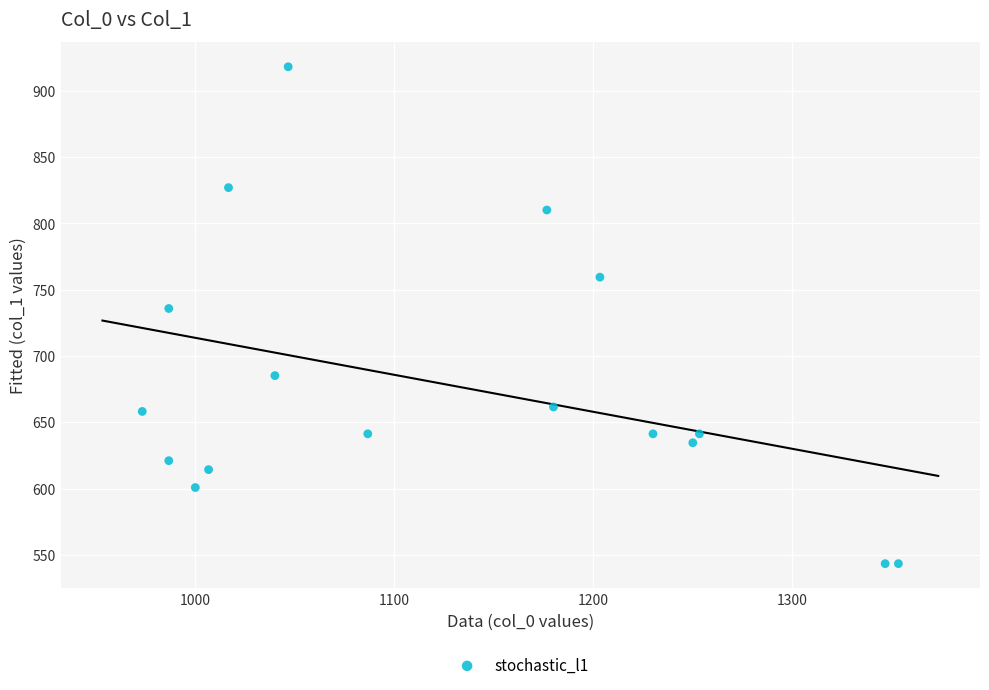

What Y value in the scatter plot is closest to 730?

735.8